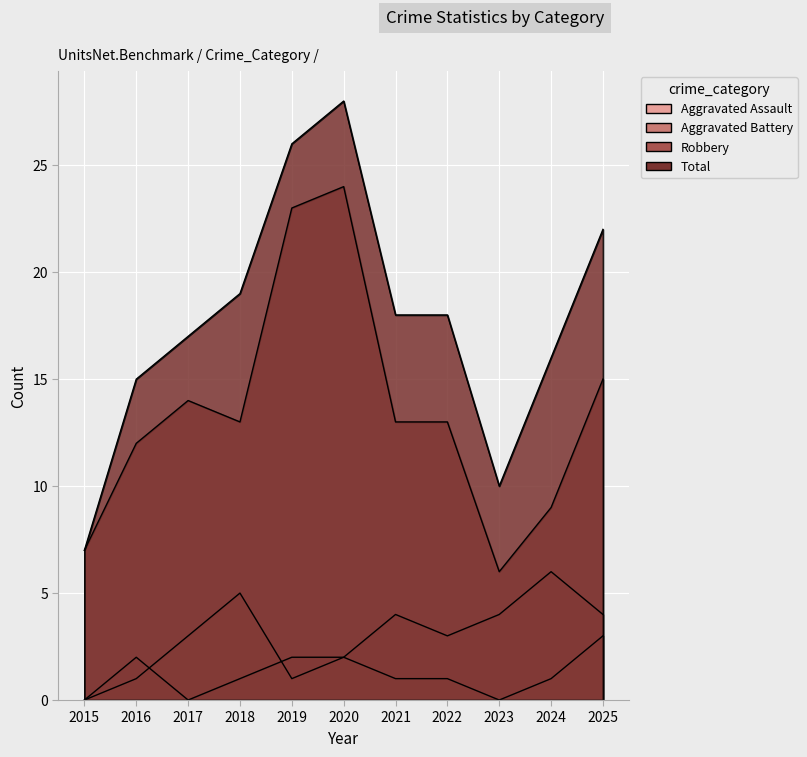

Reading left to right, what are all the values shown in this chart?

Aggravated Assault: 2015=0	2016=1	2017=3	2018=5	2019=1	2020=2	2021=1	2022=1	2023=0	2024=1	2025=3
Aggravated Battery: 2015=0	2016=2	2017=0	2018=1	2019=2	2020=2	2021=4	2022=3	2023=4	2024=6	2025=4
Robbery: 2015=7	2016=12	2017=14	2018=13	2019=23	2020=24	2021=13	2022=13	2023=6	2024=9	2025=15
Total: 2015=7	2016=15	2017=17	2018=19	2019=26	2020=28	2021=18	2022=18	2023=10	2024=16	2025=22